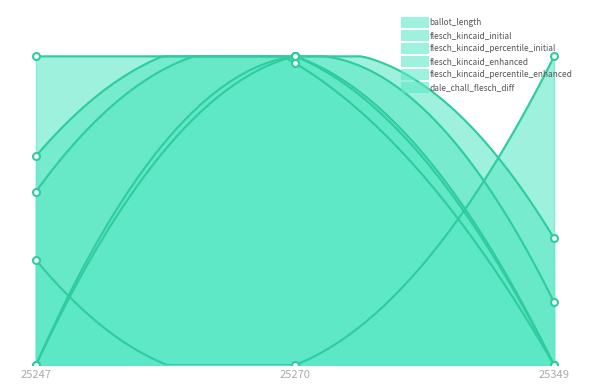

At how many categories does at least one series exceed 0?

3